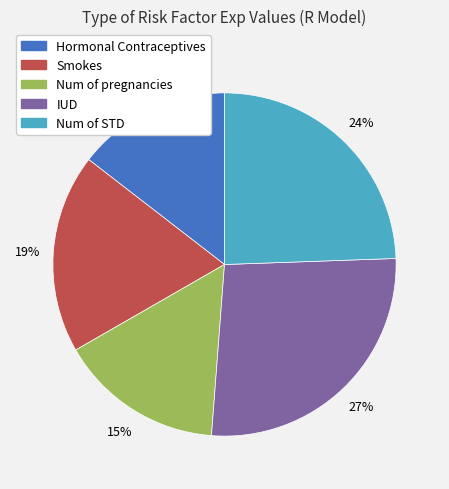

How many segments does this pie chart have?

5